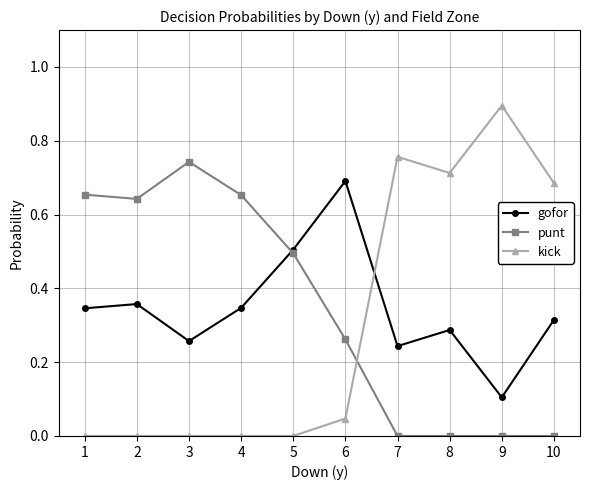

At 3, list the series in order from smallest to largest.

kick, gofor, punt